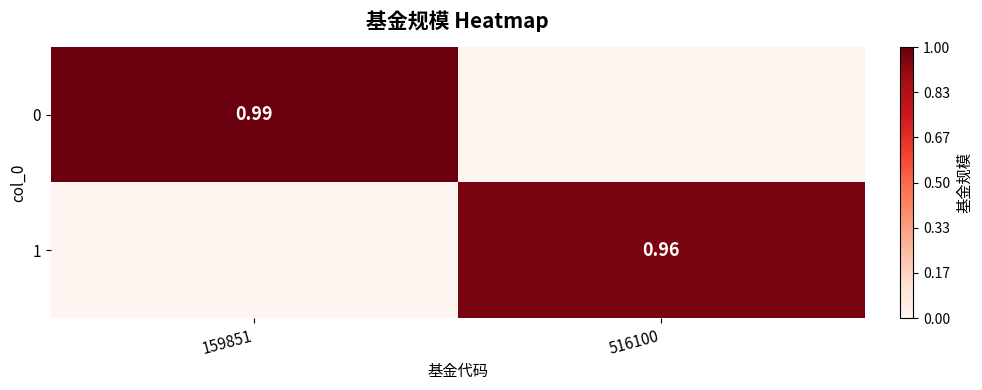

Which category has the lowest value in the 0 series?

516100